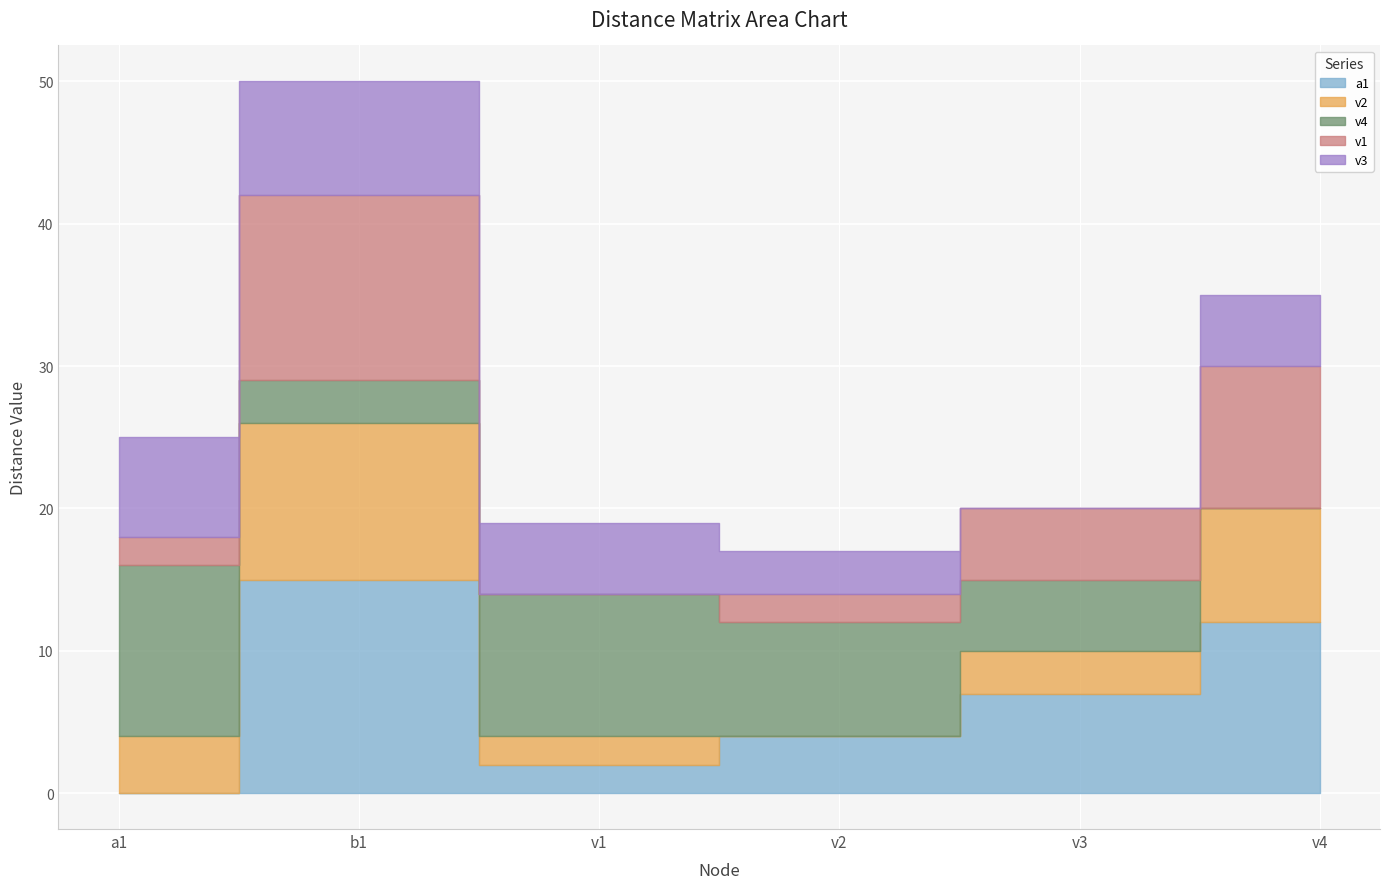

What is the label of the 5th point from the right?

b1